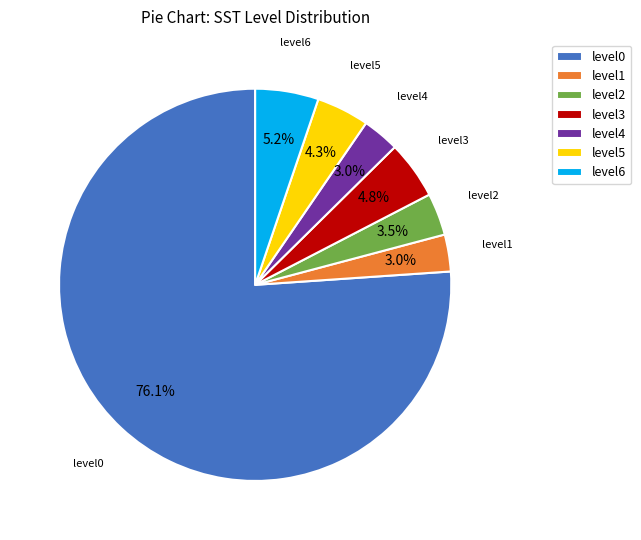

Is level6 the majority of the pie?

No